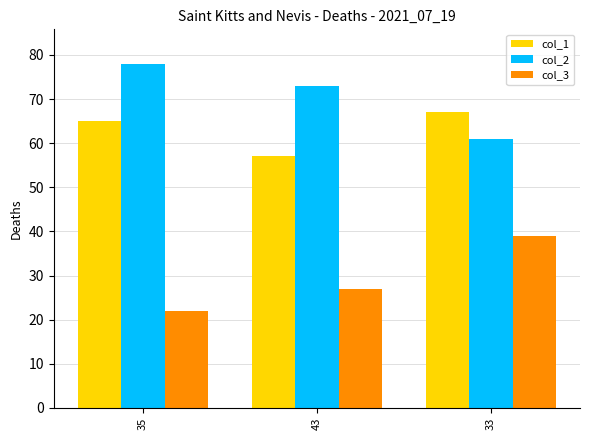

List the series in order of their overall mean, lowest first.

col_3, col_1, col_2